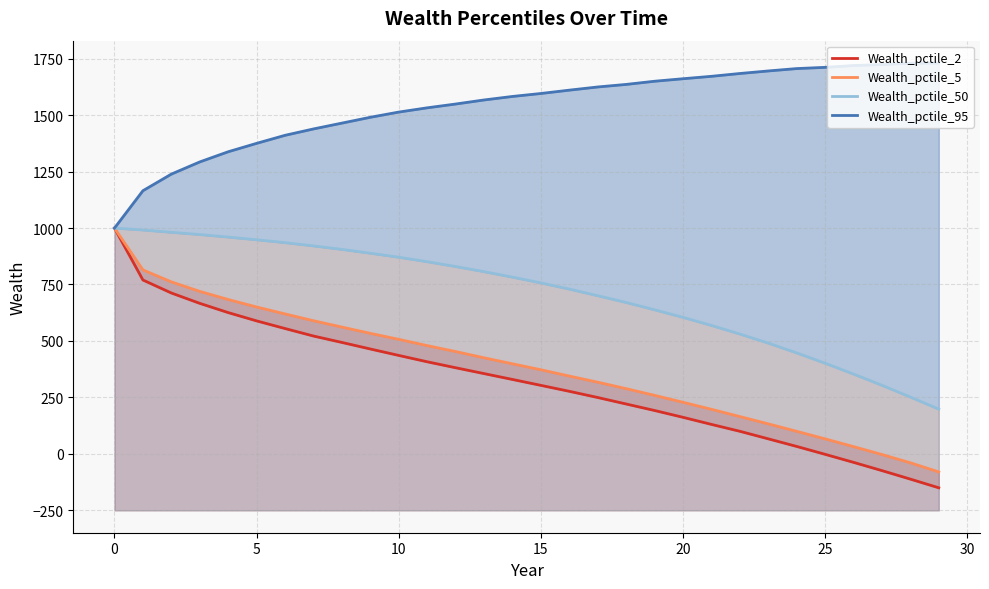

Which has a higher value, 10 or 14?

10